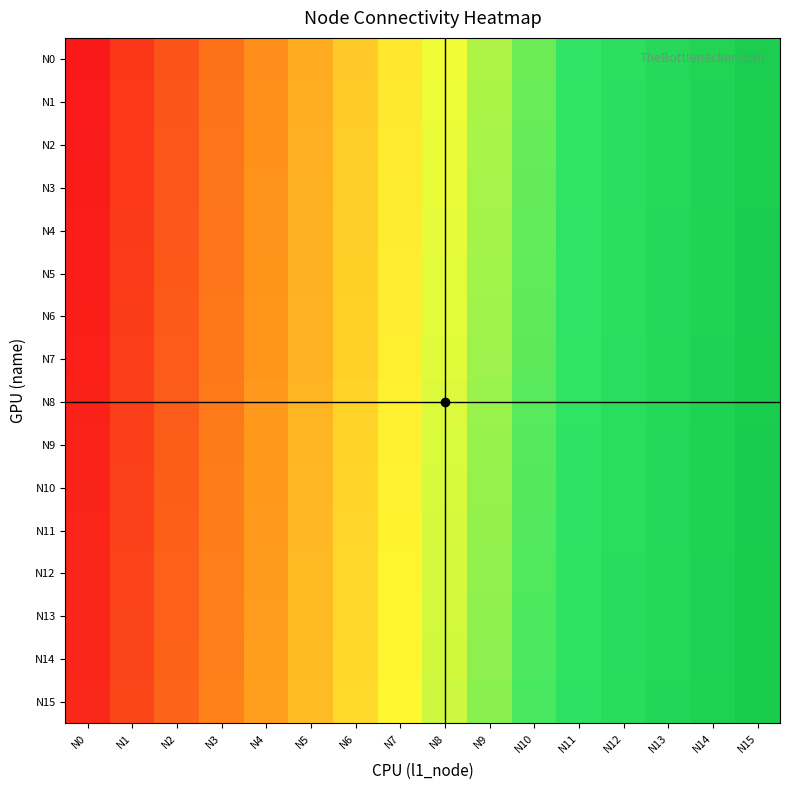

Between N0 and N2, which is larger?

N2